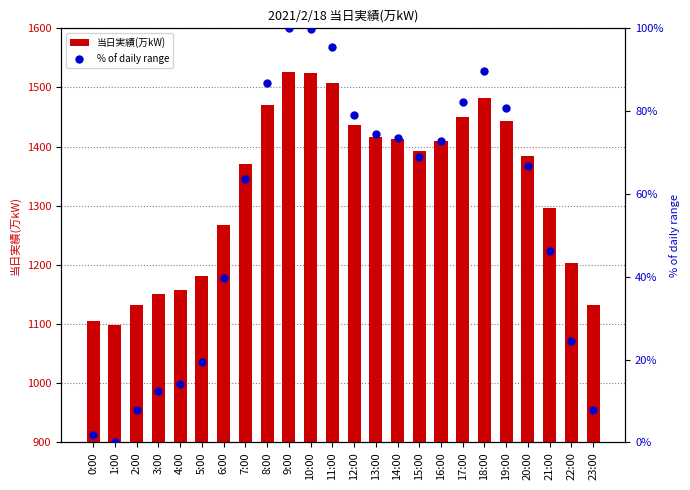

Is the value of 当日実績(万kW) at 22:00 greater than the value of % of daily range at 3:00?

Yes